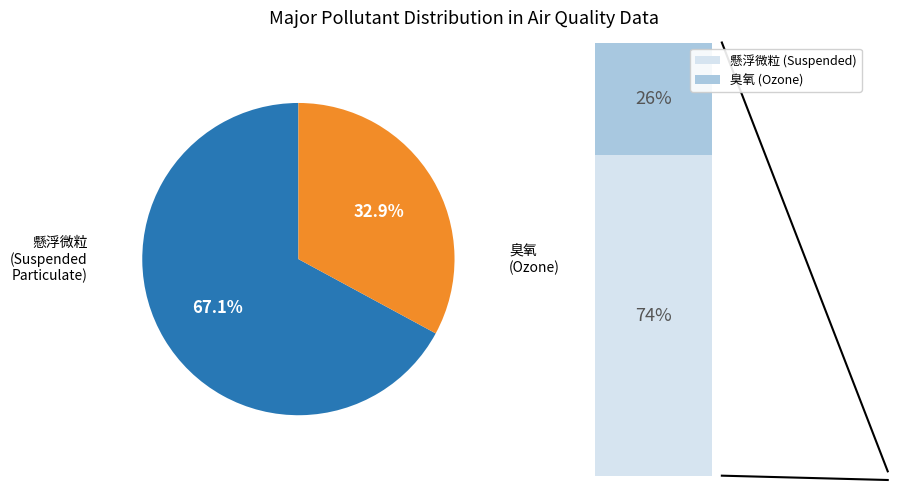

Is 臭氧 the majority of the pie?

No